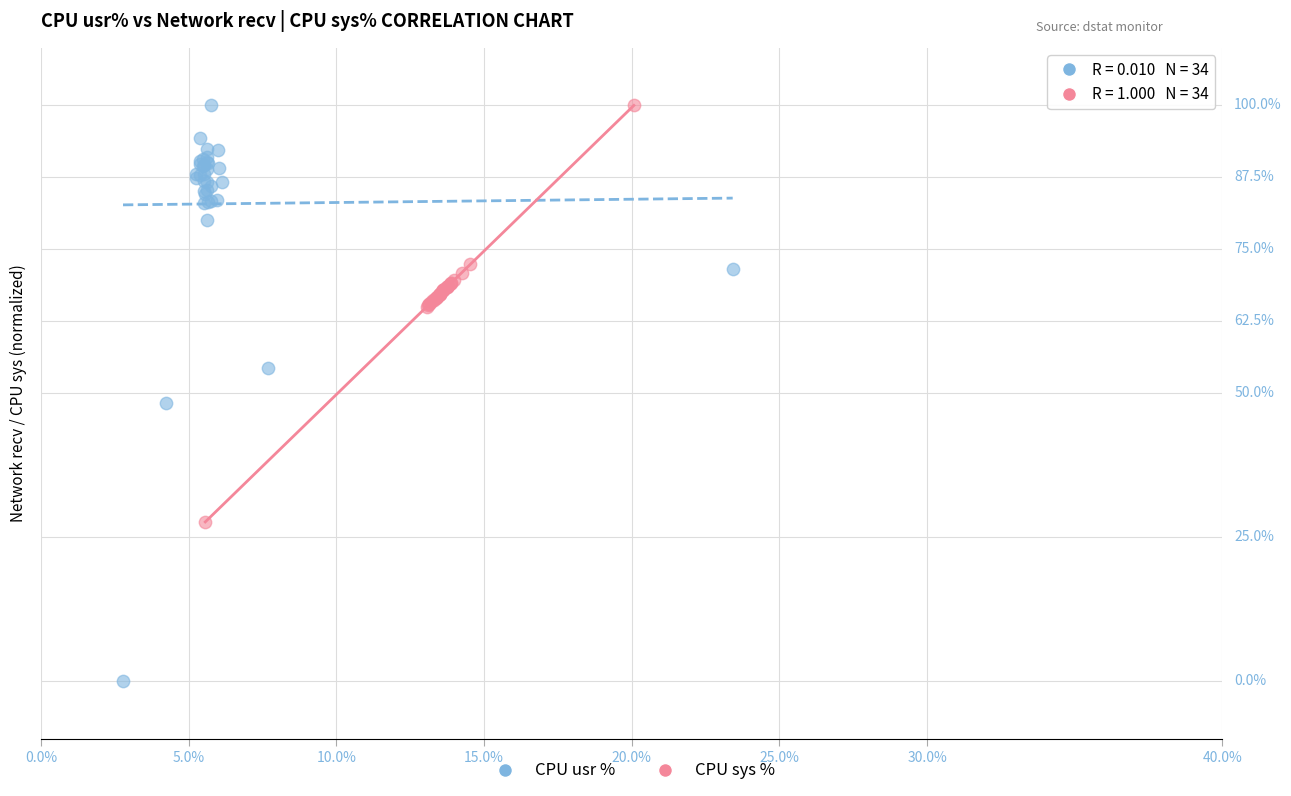

Which series reaches the minimum Y coordinate?

CPU usr %